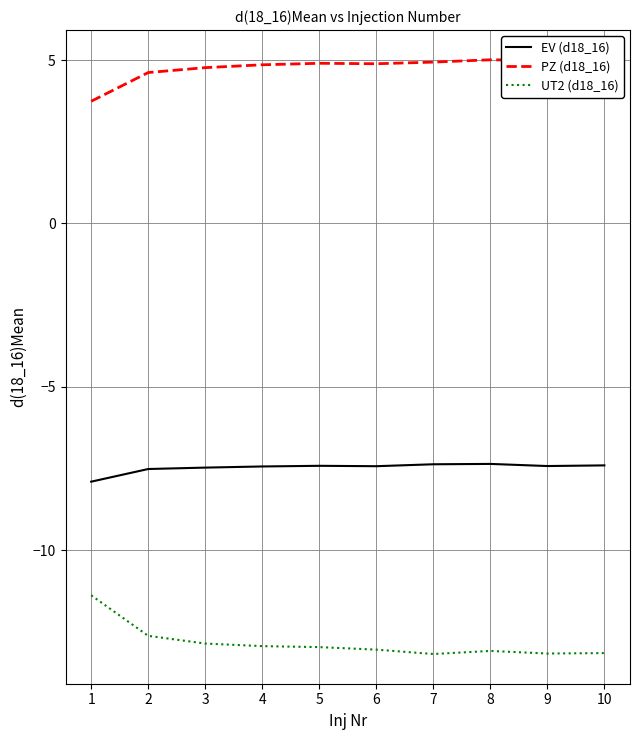

What is the minimum value for UT2 (d18_16)?

-13.2